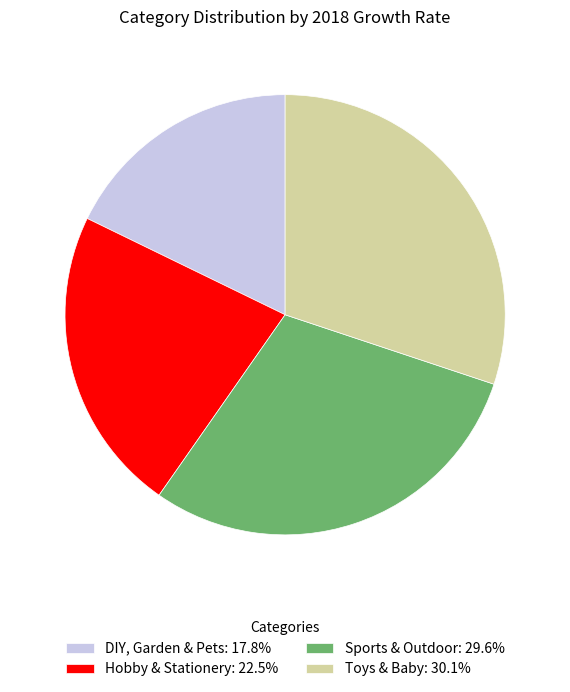

Which category has the biggest portion of the pie?

Toys & Baby